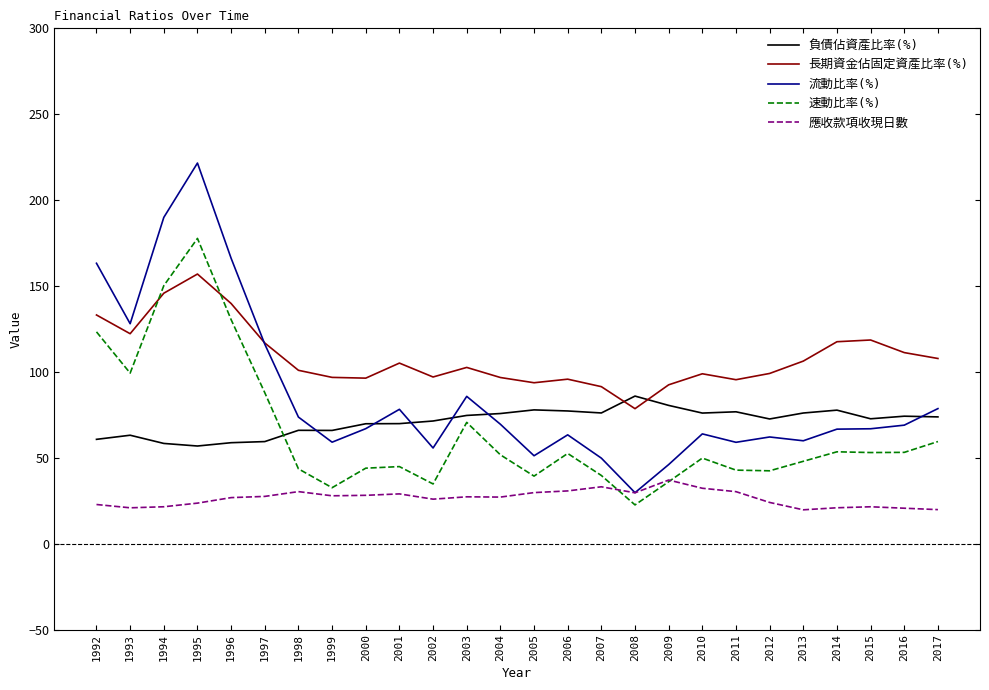

What is the maximum value shown in the chart?

221.6